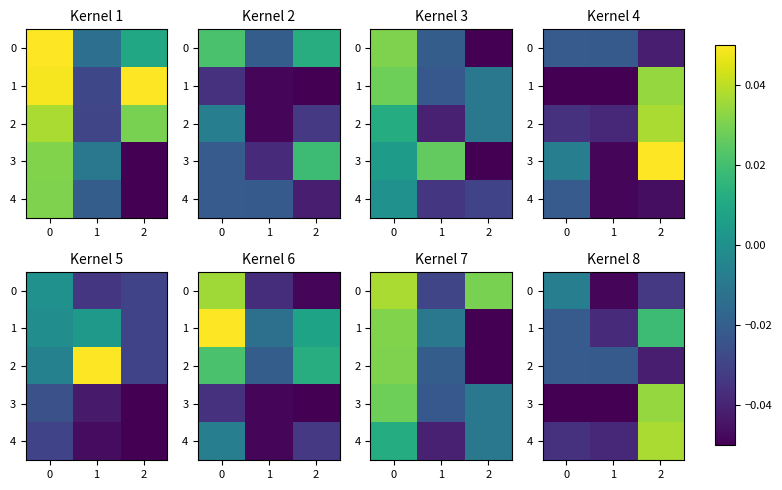

Is it true that 4 equals 0.0 at 2?

True